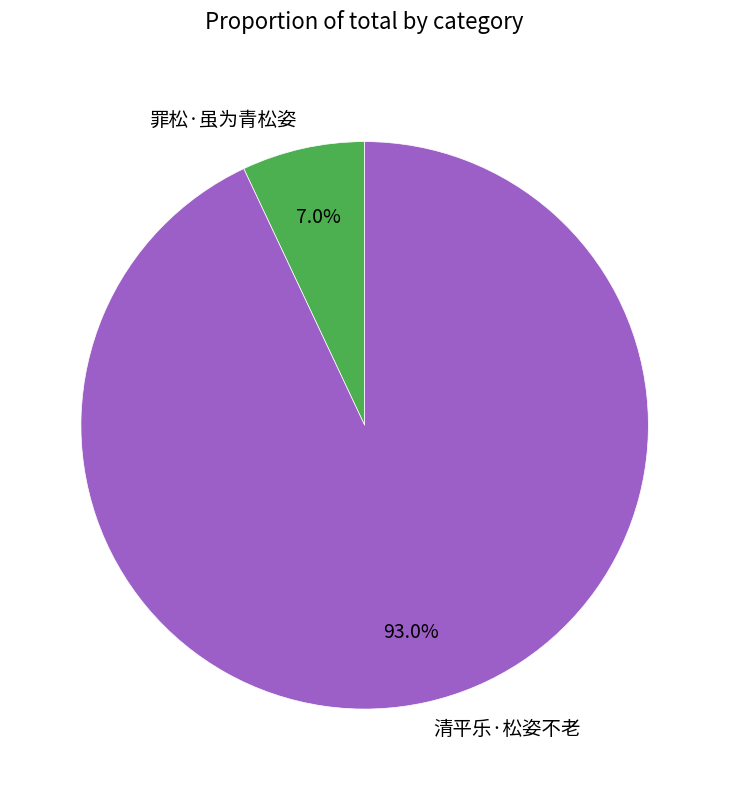

Count the number of slices in the pie.

2